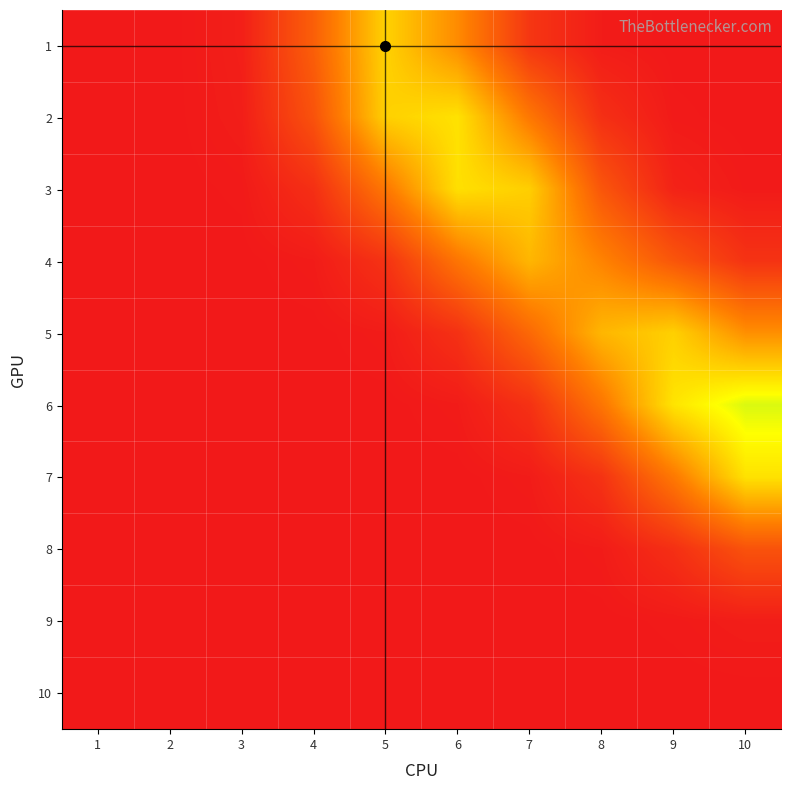

Count the number of categories in the chart.

10